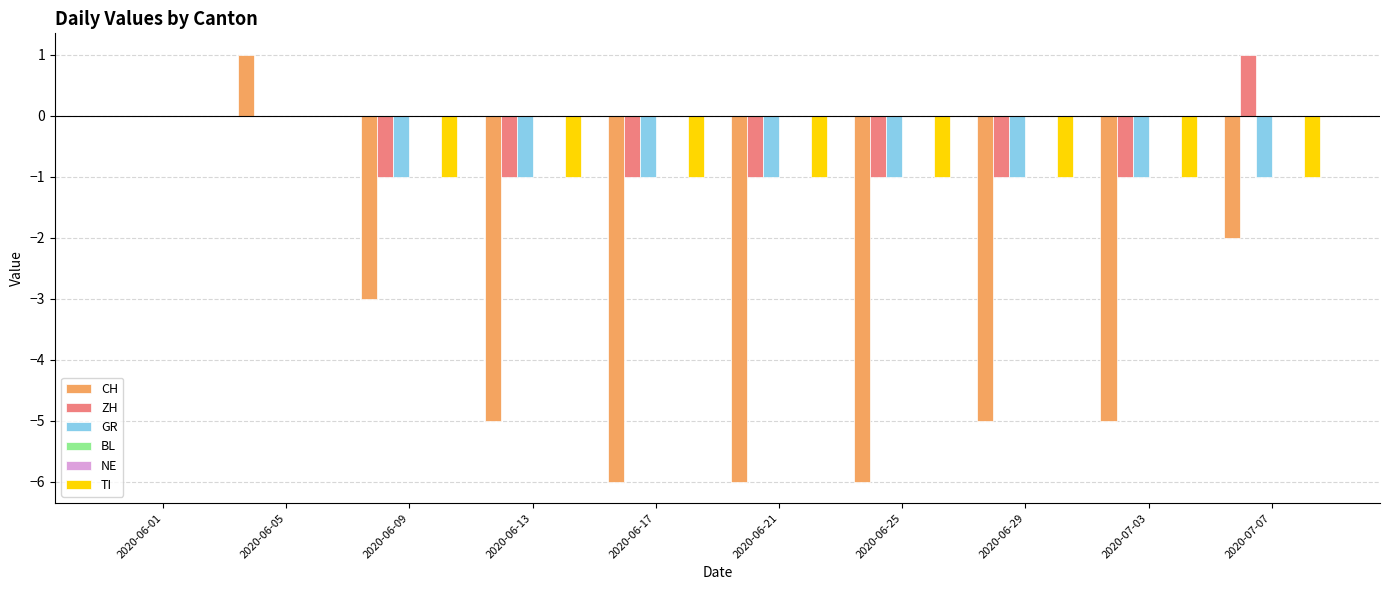

Which label corresponds to the largest value in the chart?

2020-06-05